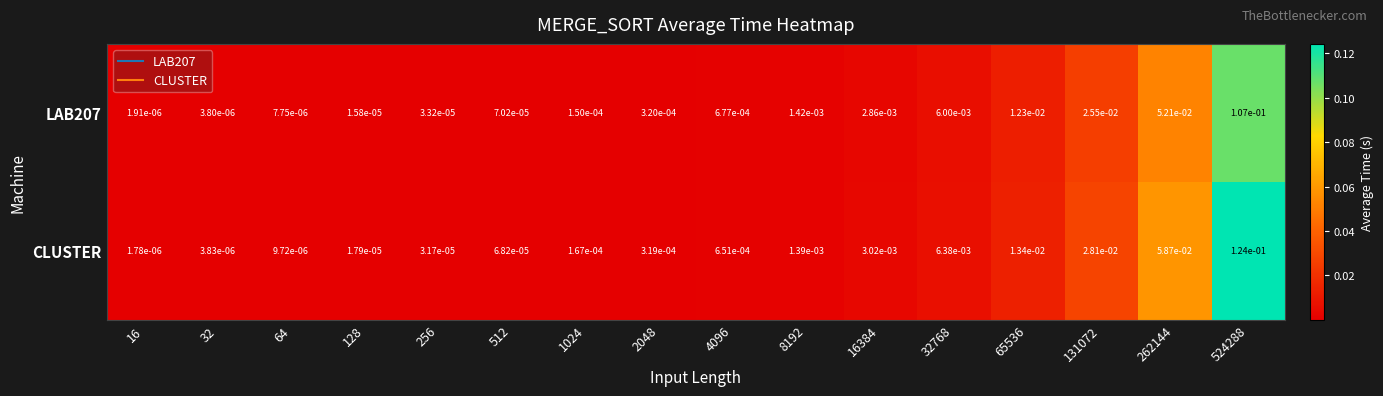

At which category does the chart reach its minimum across all series?

16